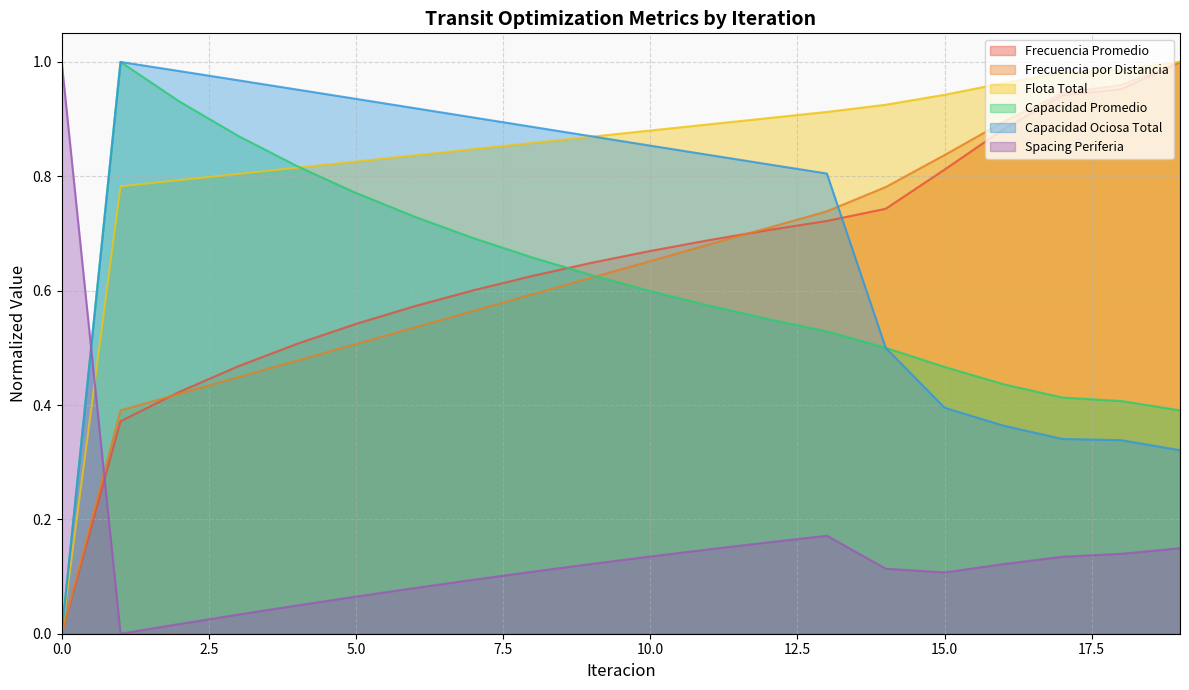

What is the total value across all series at 1?

3.5